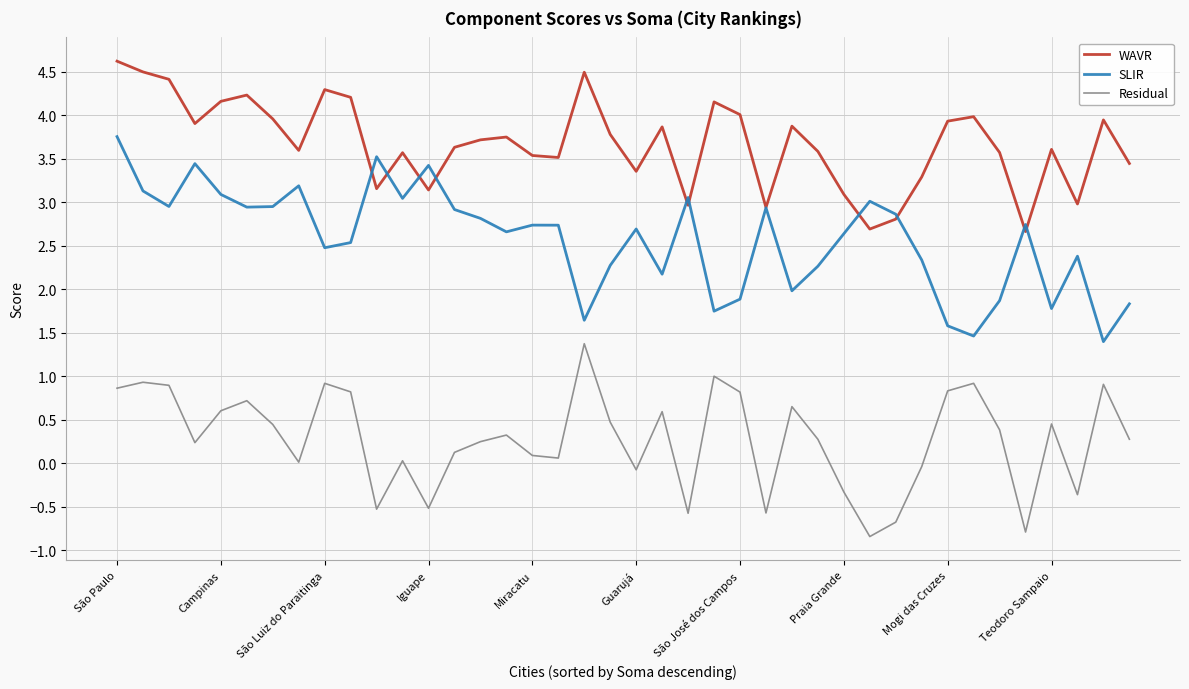

True or false: SLIR and Residual intersect in this chart.

False